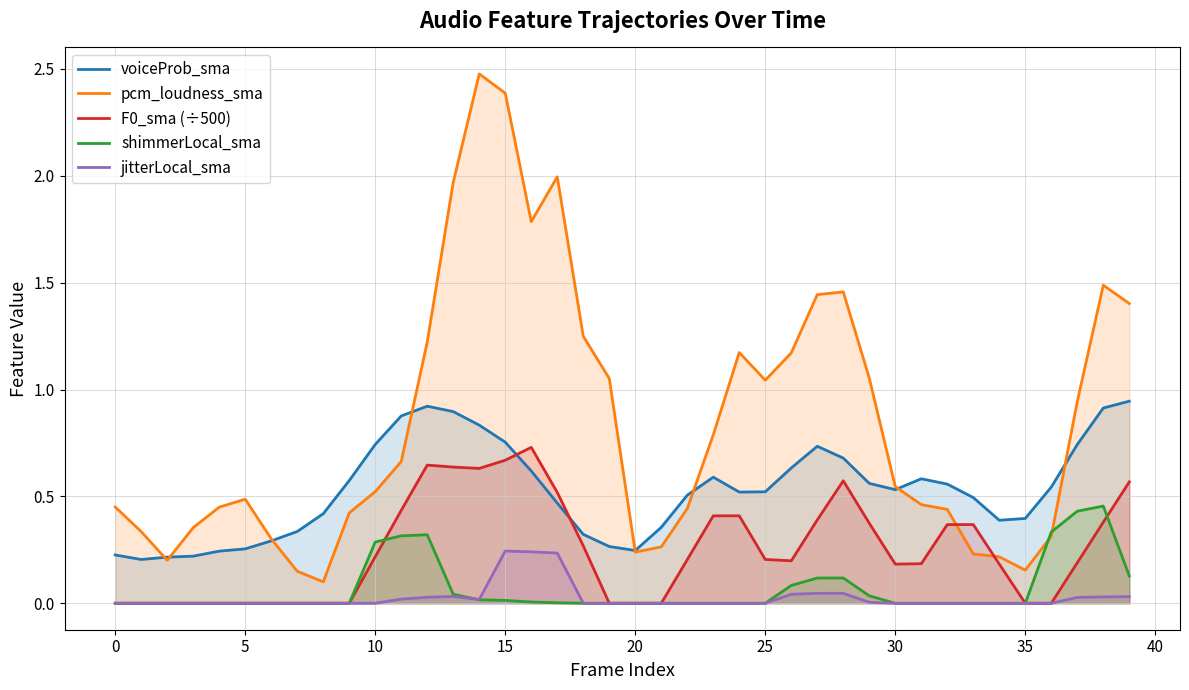

How many data points in jitterLocal_sma are above 0?

14